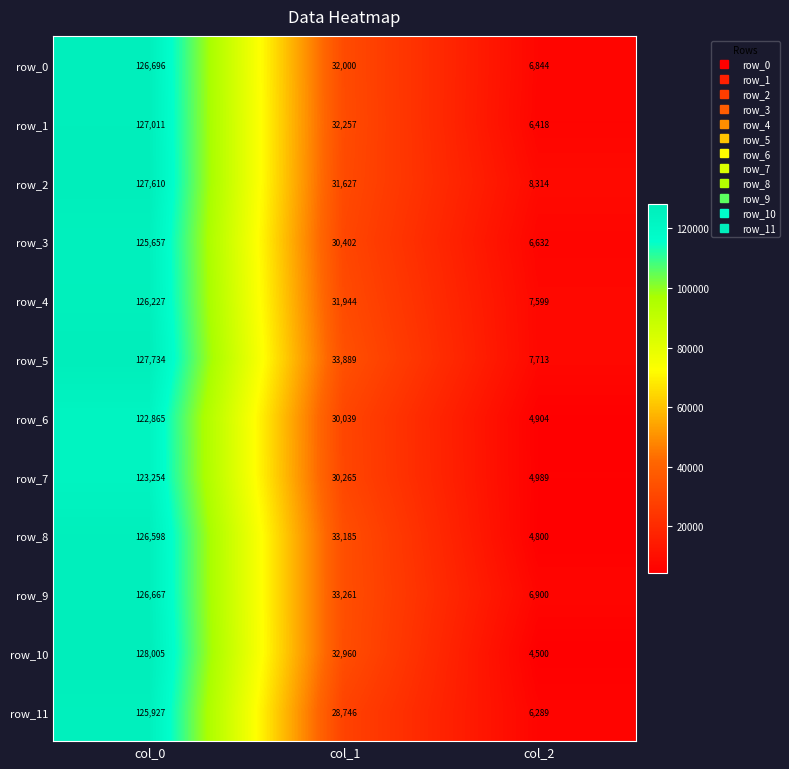

Which series has the largest total across all categories?

row_5